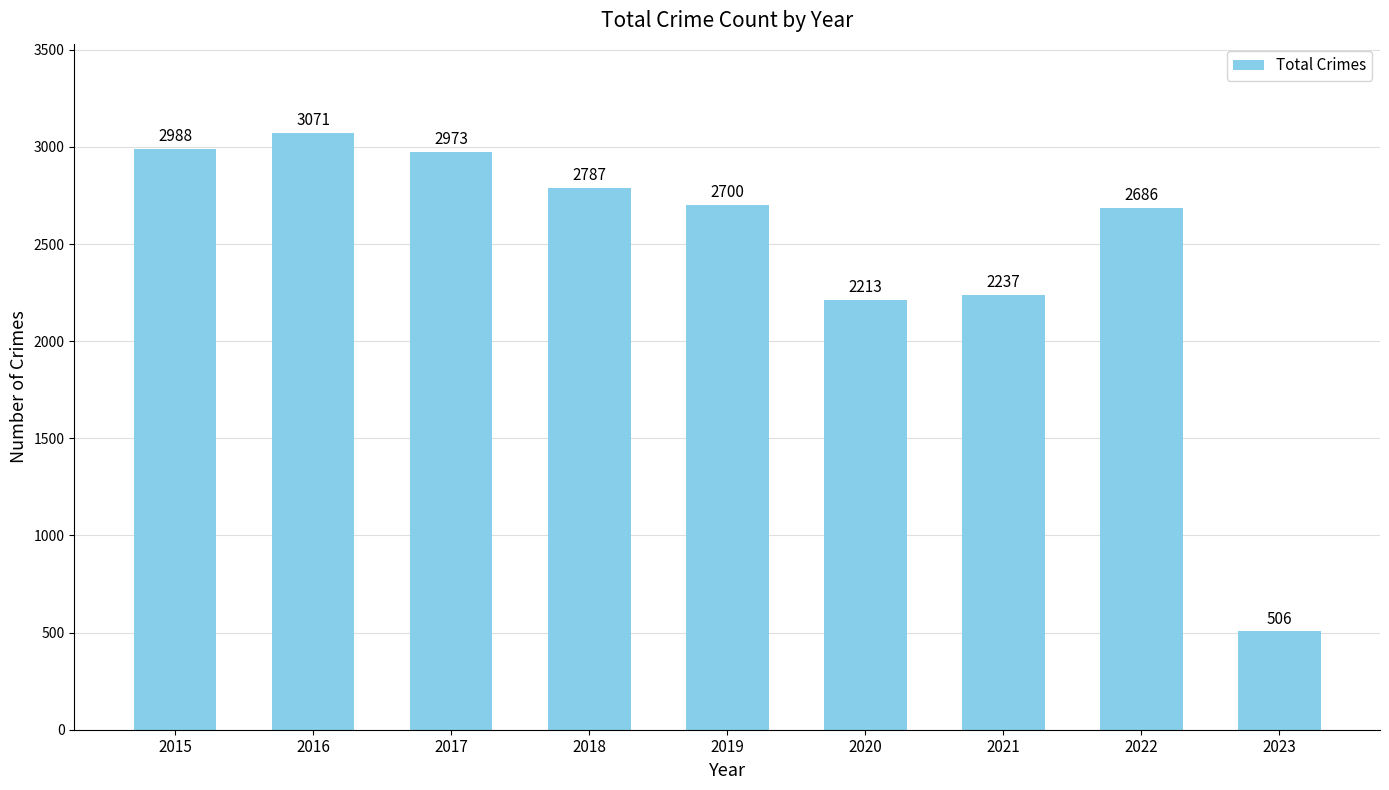

At which category does the chart reach its peak across all series?

2016